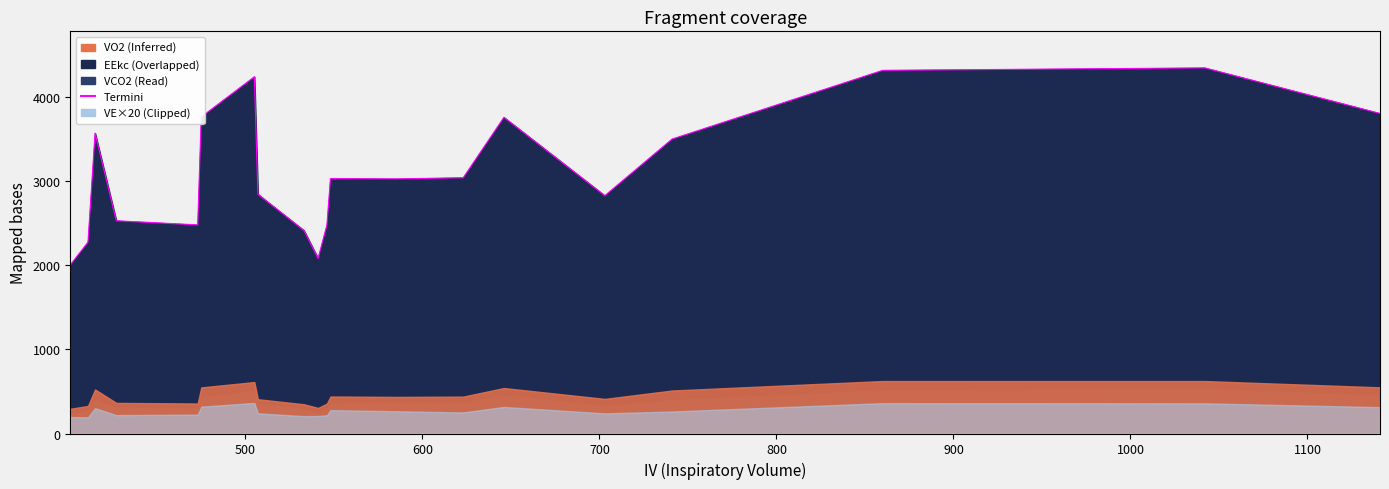

How many interior local valleys (lower than both neighbors) does the data have?

4